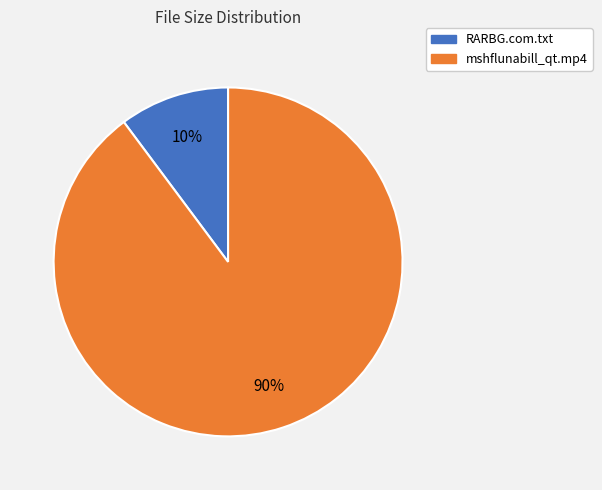

To the nearest percent, what is the combined percentage of RARBG.com.txt and mshflunabill_qt.mp4?

100%